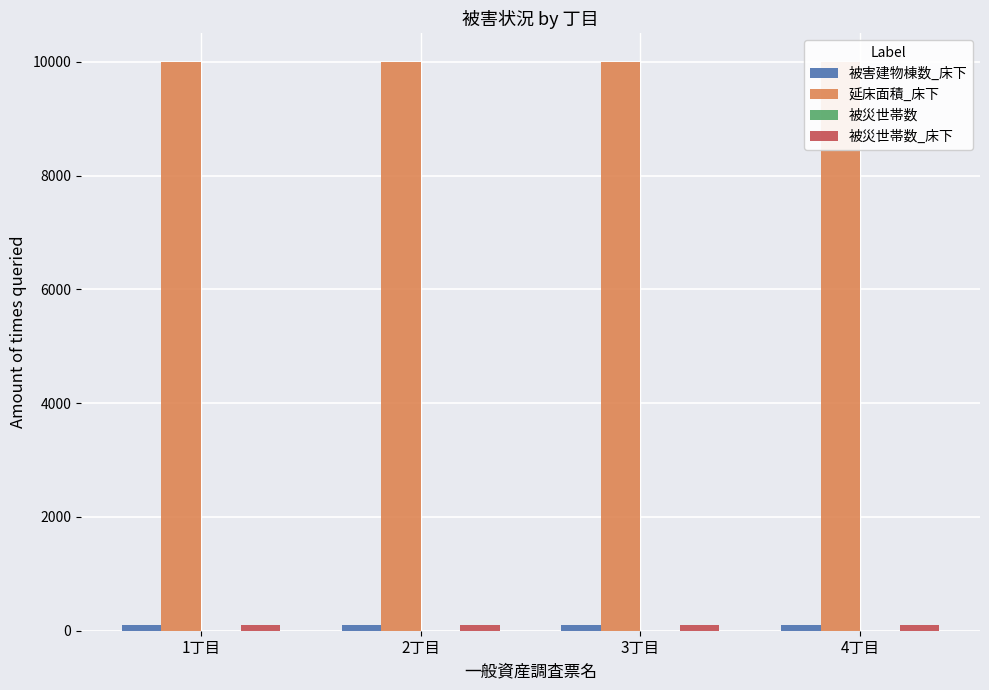

Between 1丁目 and 4丁目, which series saw the biggest shift?

被災世帯数